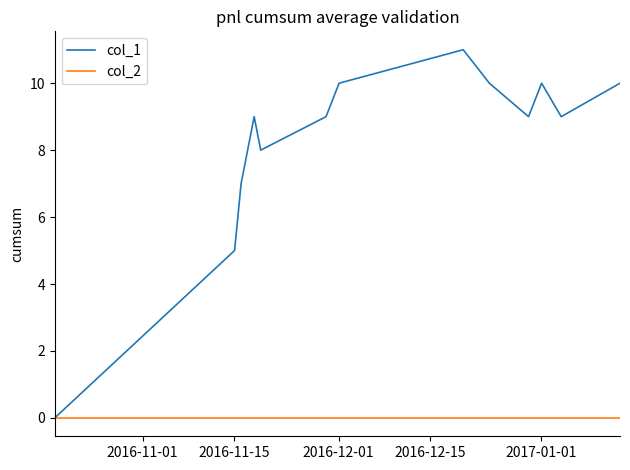

List the series in order of their overall mean, highest first.

col_1, col_2